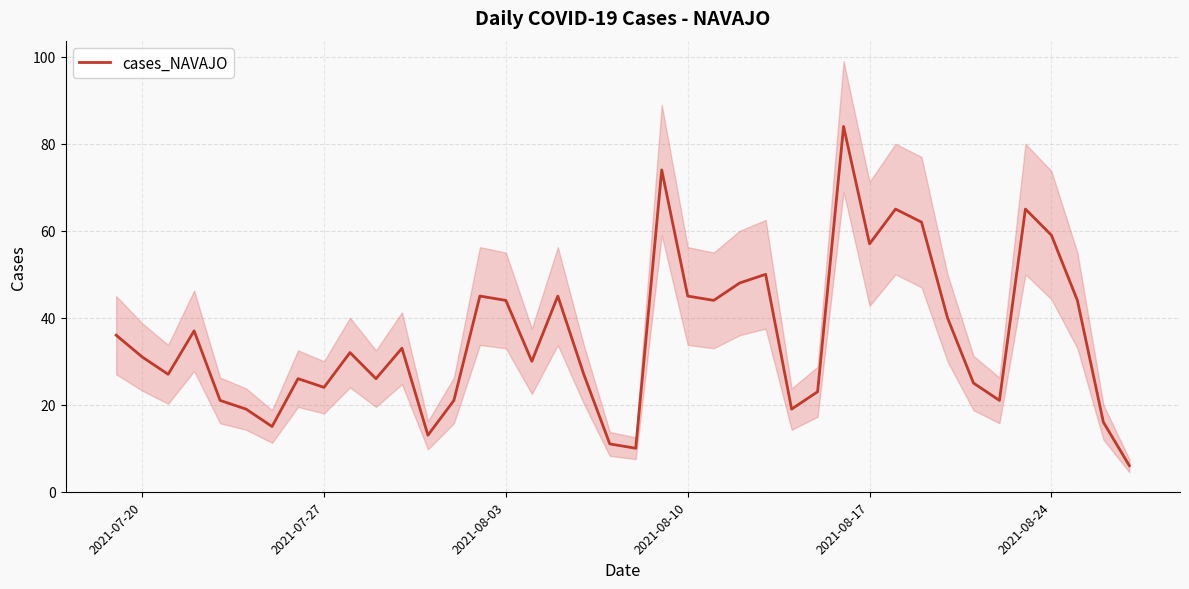

What is the maximum value for cases_NAVAJO?

84